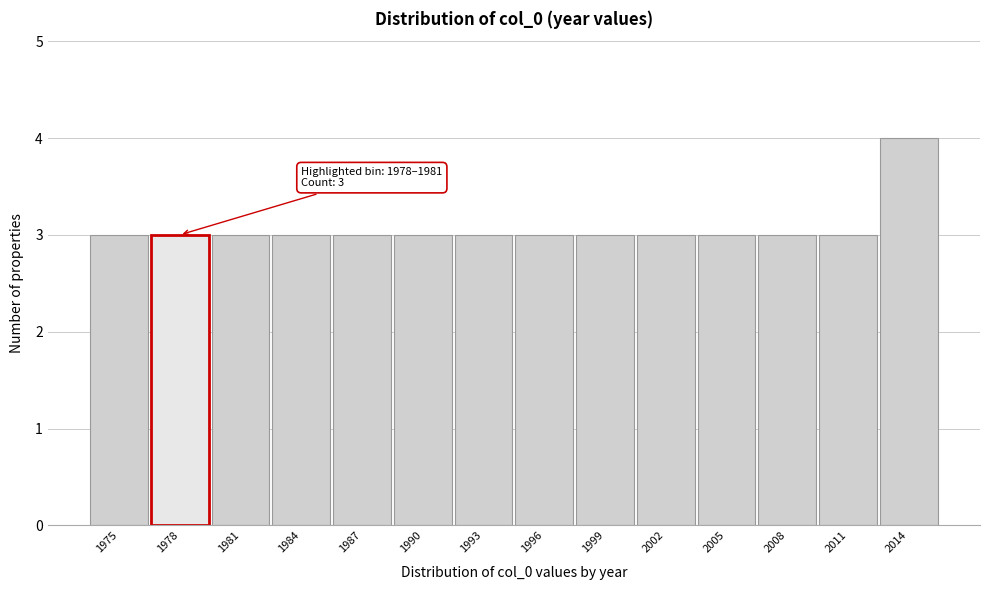

Reading right to left, extract all data points from this chart.

2014=4	2011=3	2008=3	2005=3	2002=3	1999=3	1996=3	1993=3	1990=3	1987=3	1984=3	1981=3	1978=3	1975=3